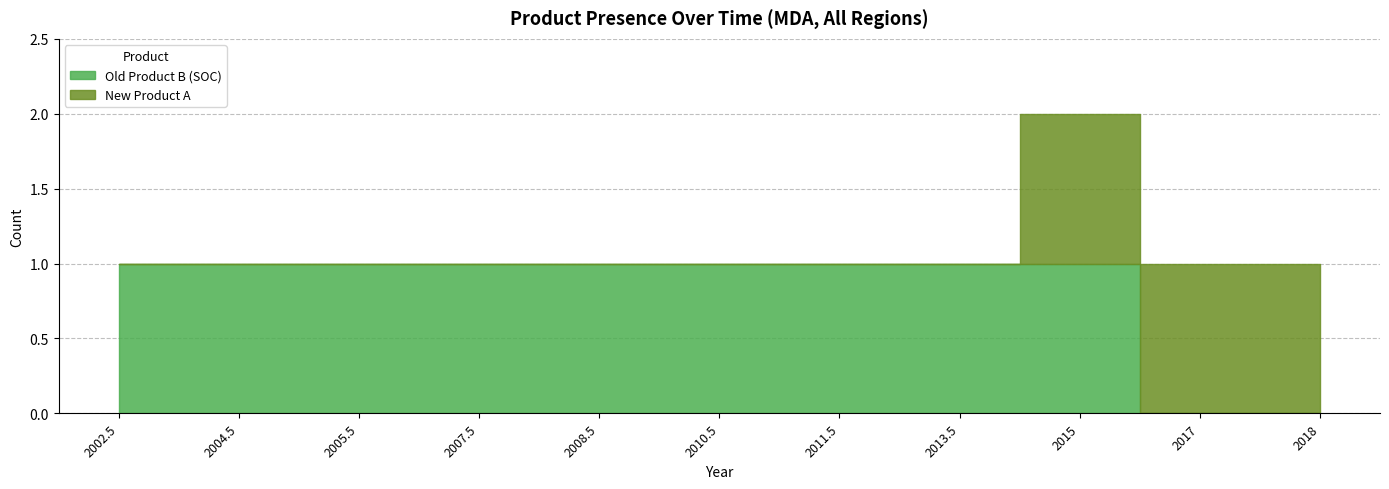

How many data points are less than 1?

2